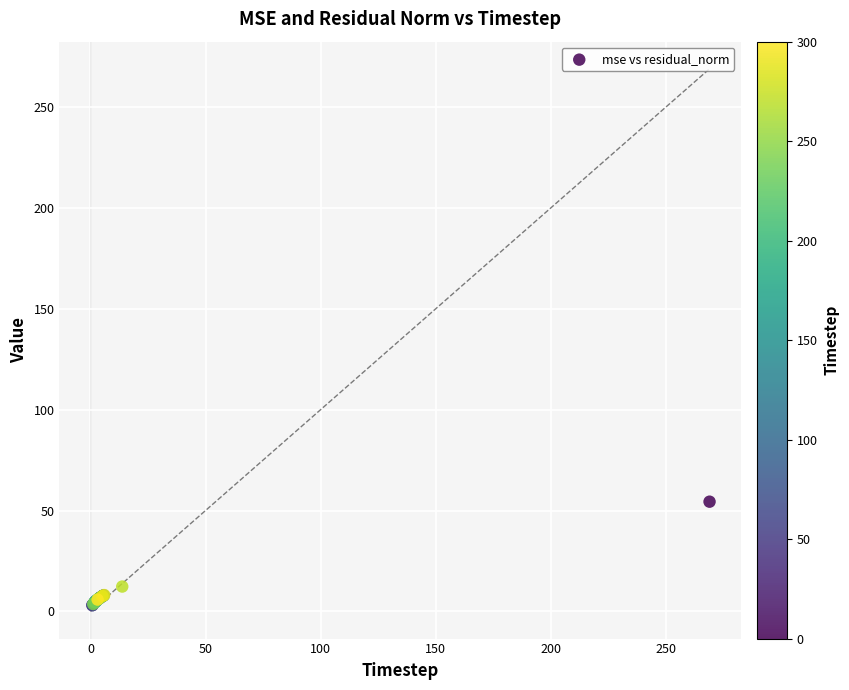

What Y value in the scatter plot is closest to 28?

12.3